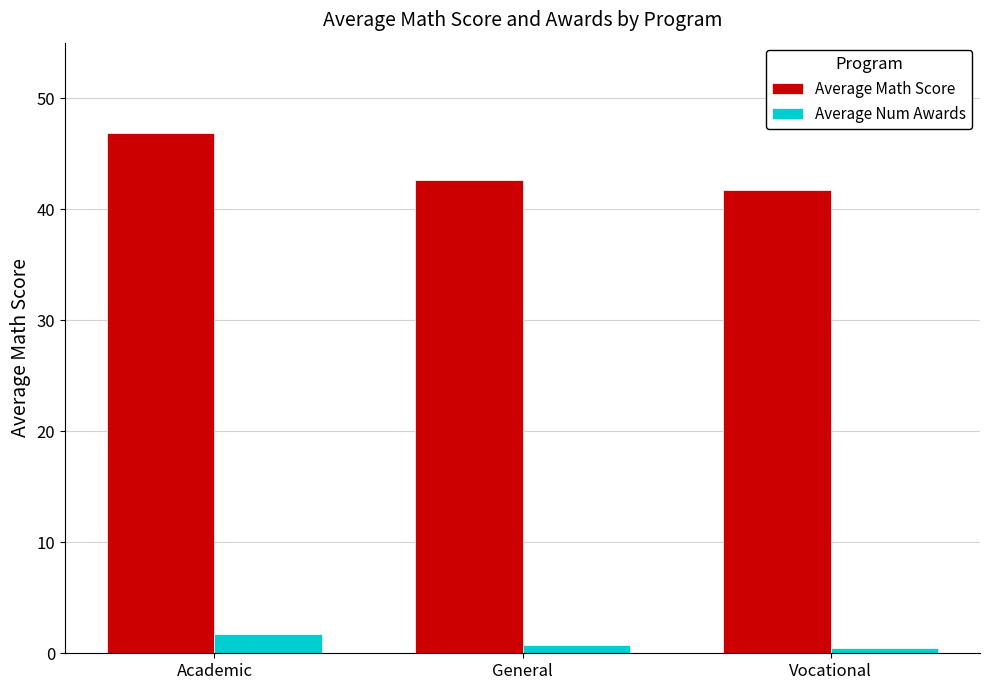

What is the average value of the Average Math Score series?

43.7